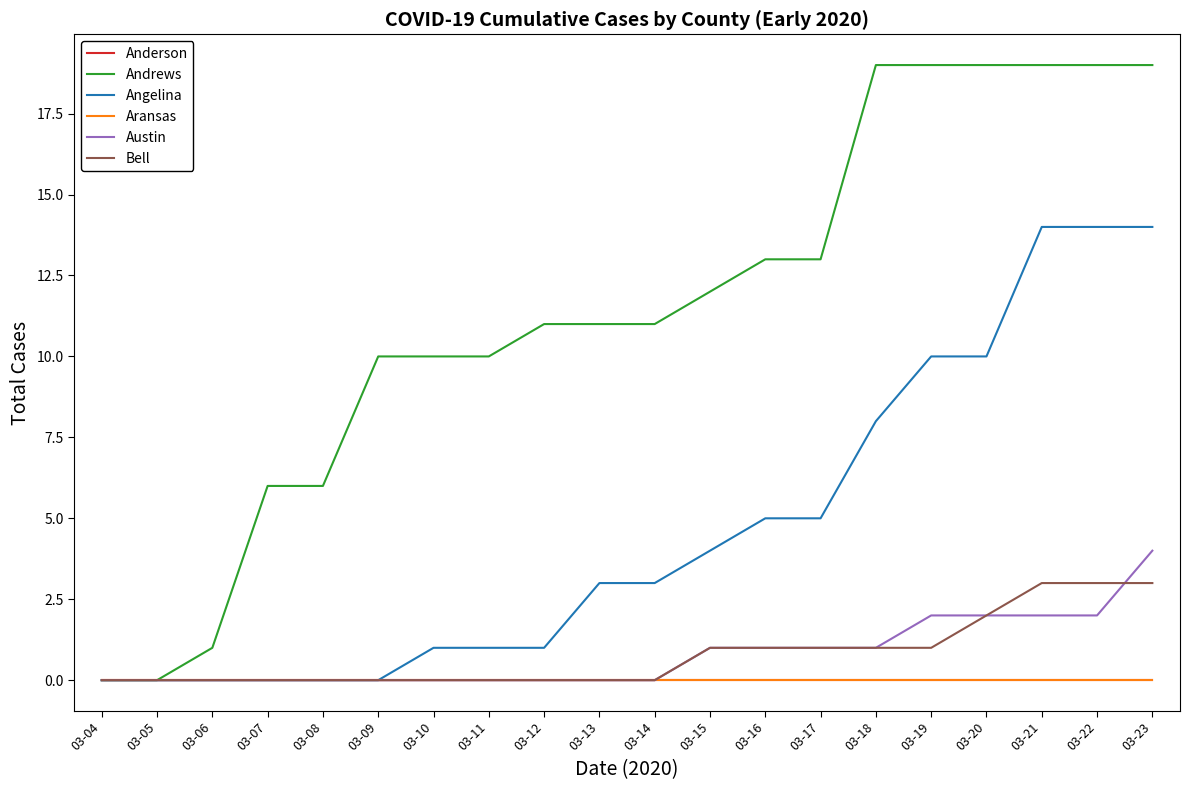

At which label does Andrews first exceed 11?

03-15